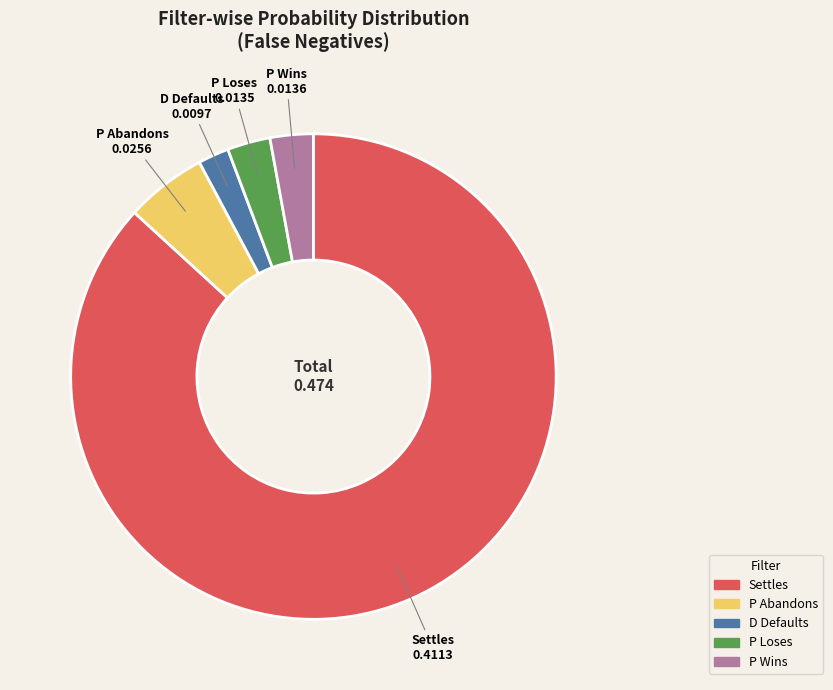

Count the number of slices in the pie.

5